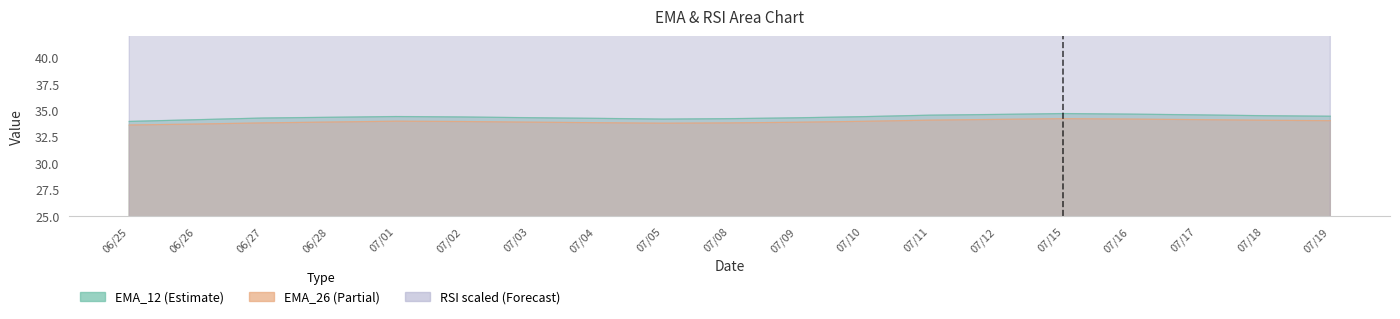

Is it true that EMA_26 equals 49.8 at 07/18?

False